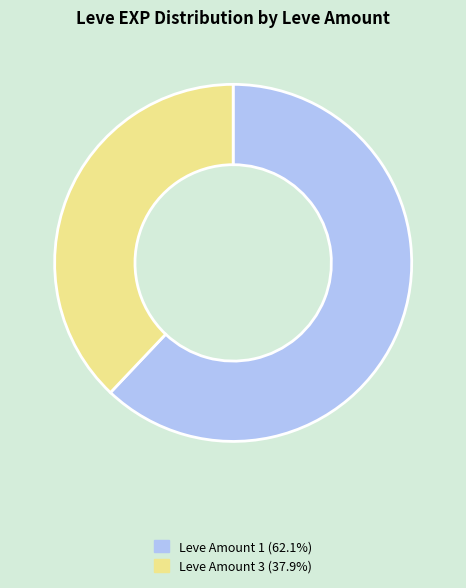

Combined, do Leve Amount 3 (37.9%) and Leve Amount 1 (62.1%) account for over 50%?

Yes